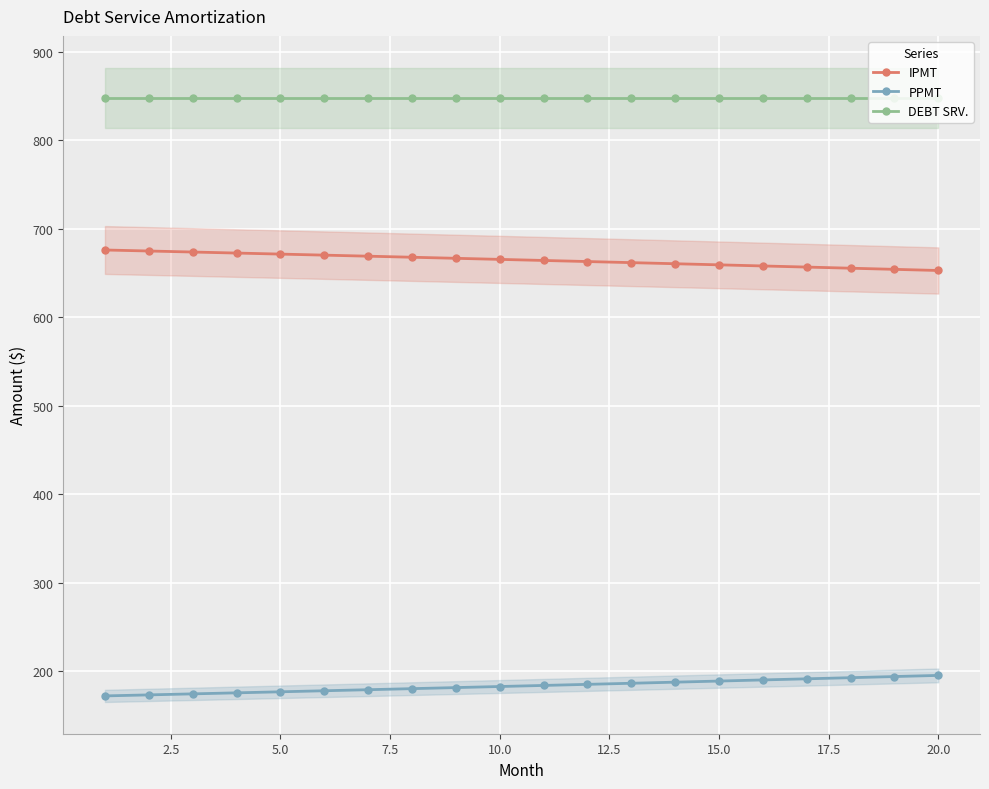

Is this an area chart (filled region under the line)?

No